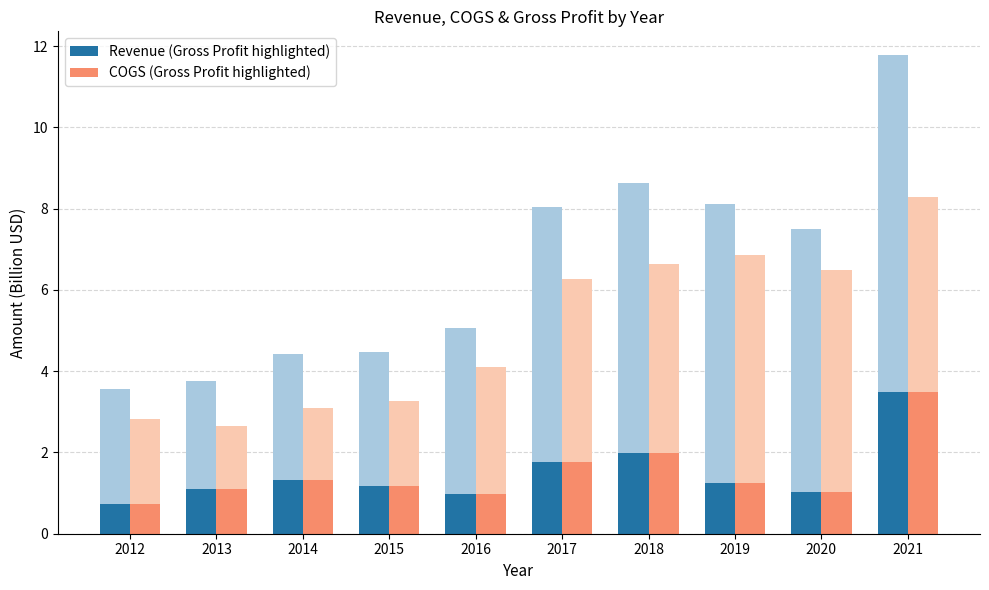

How many values in the COGS (dark = Gross Profit) series are below 1?

2